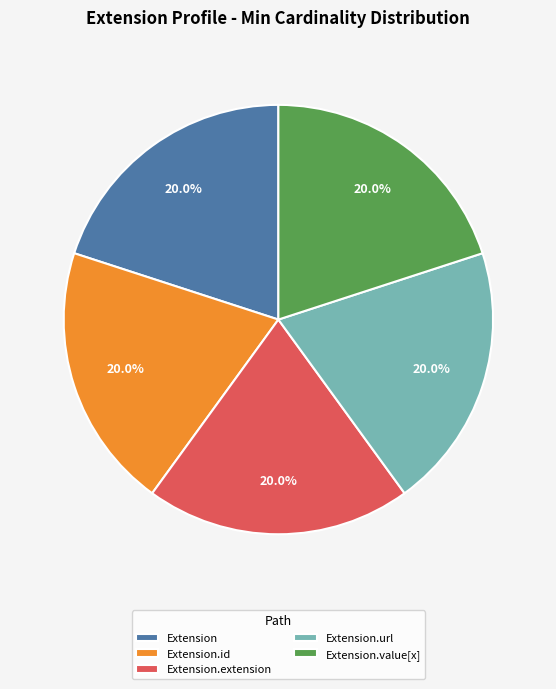

What percentage is NOT represented by Extension.id?

80.0%